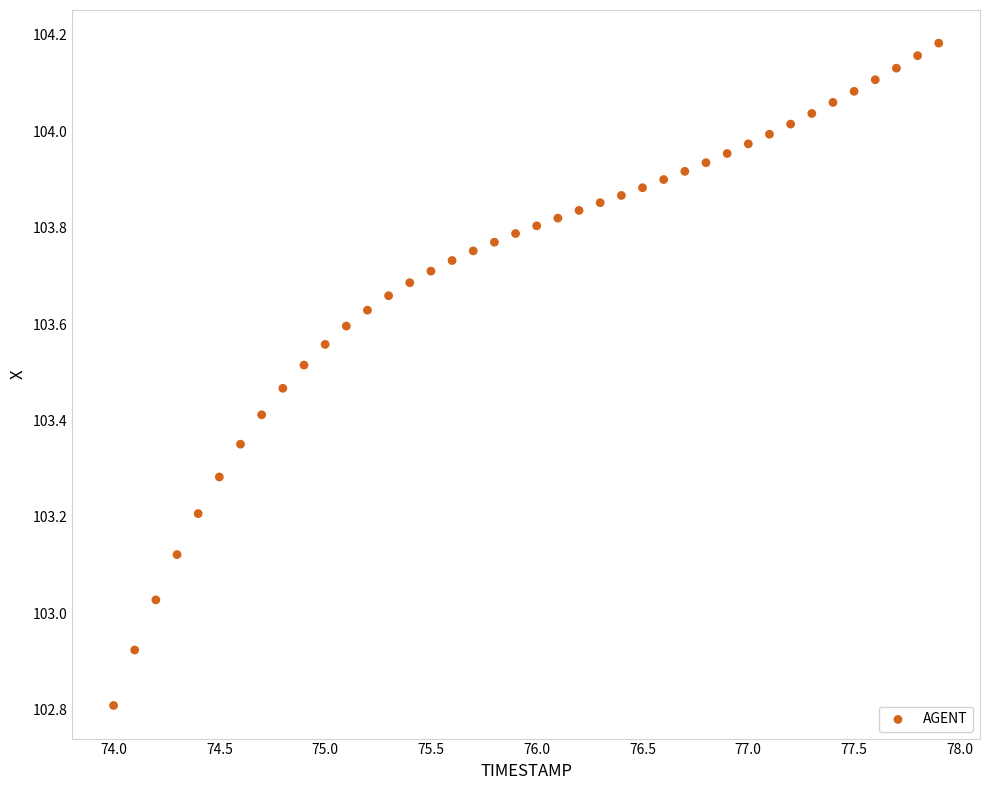

What is the range of Y values (max minus min)?

1.4